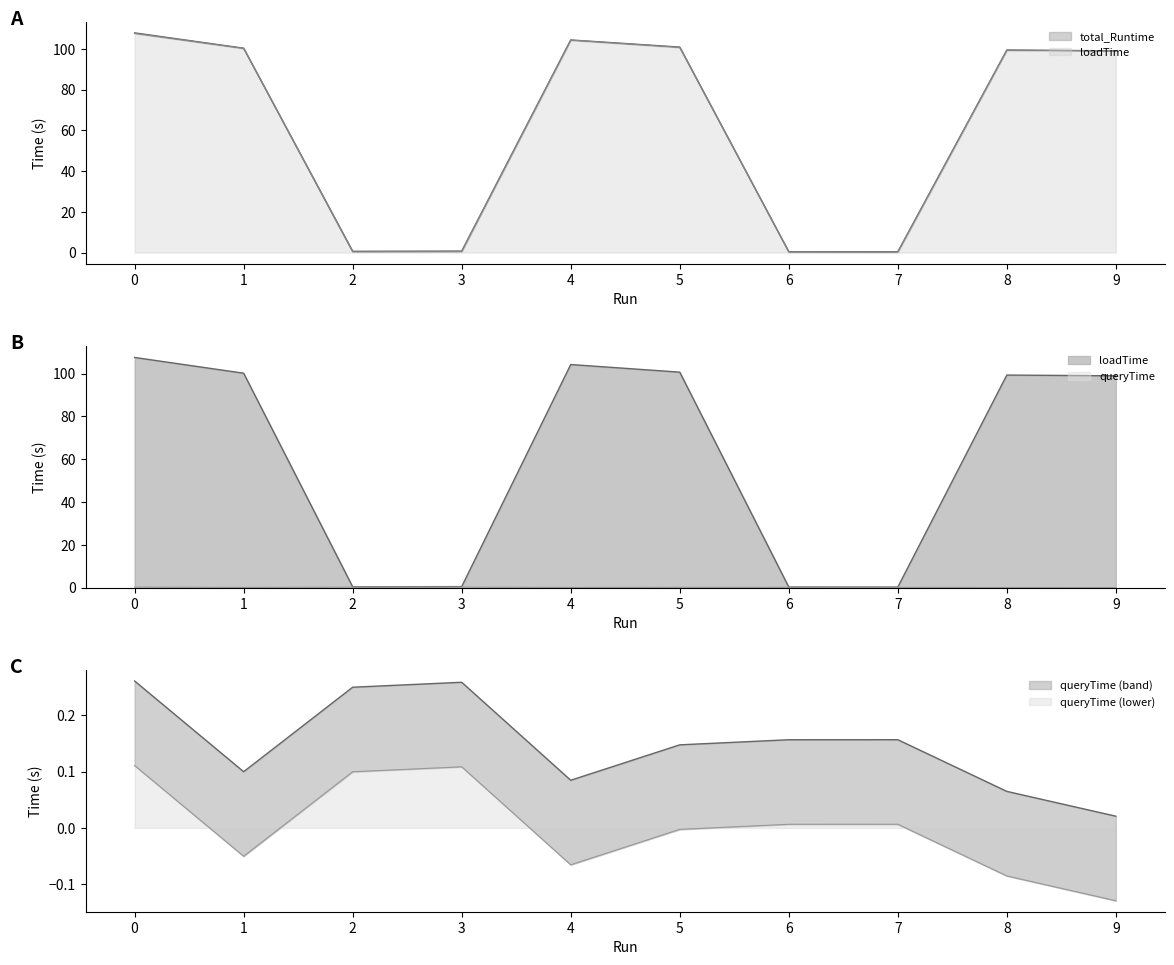

What is the average value of the loadTime series?

61.3